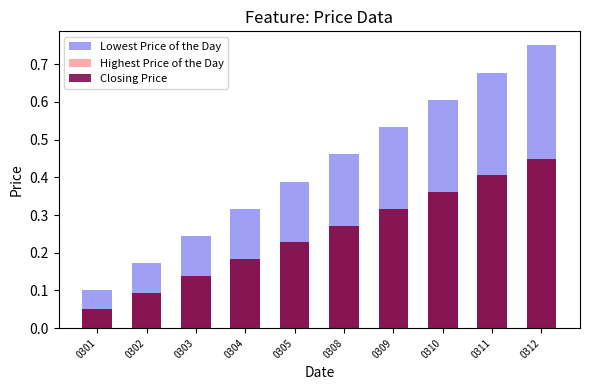

True or false: Highest Price of the Day has a value of 0.4 at 0312.

True